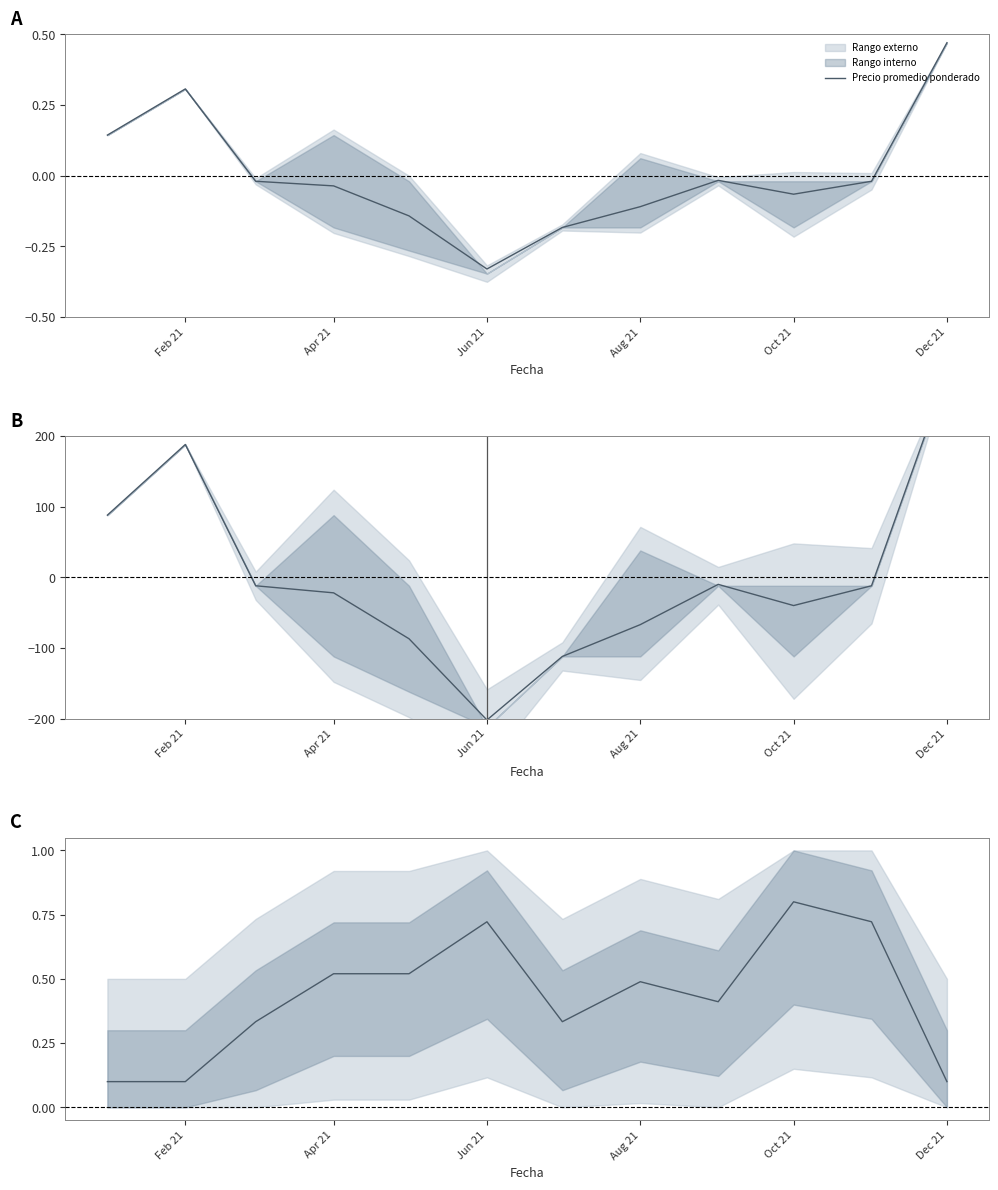

Does the chart display data point markers on the line(s)?

No